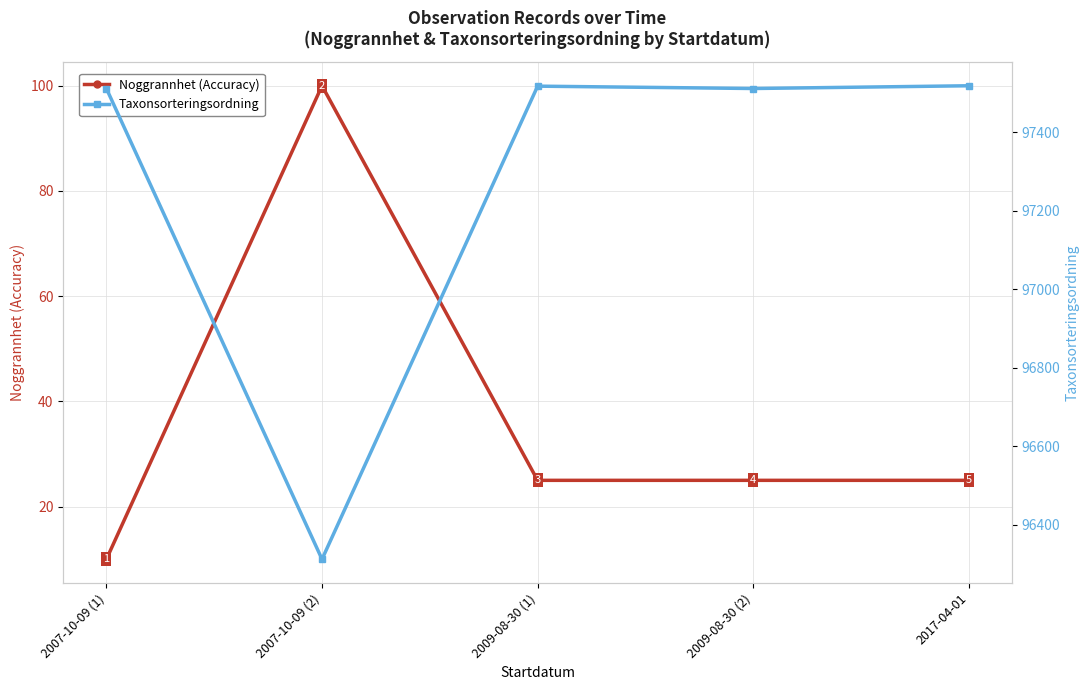

What is the difference between the second highest and minimum values in the Taxonsorteringsordning series?

1205